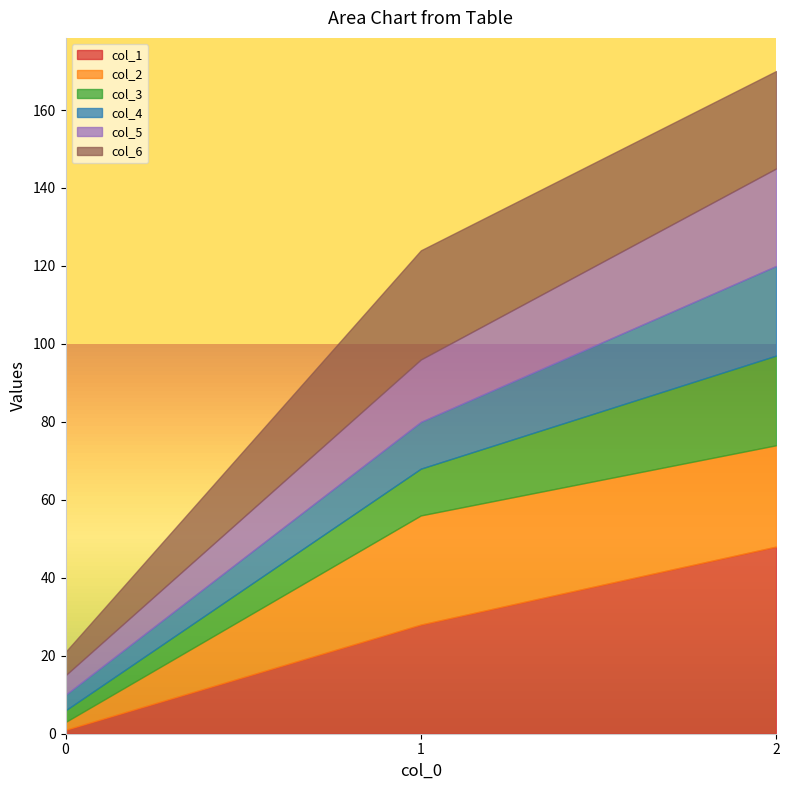

Which series has the largest total across all categories?

col_1